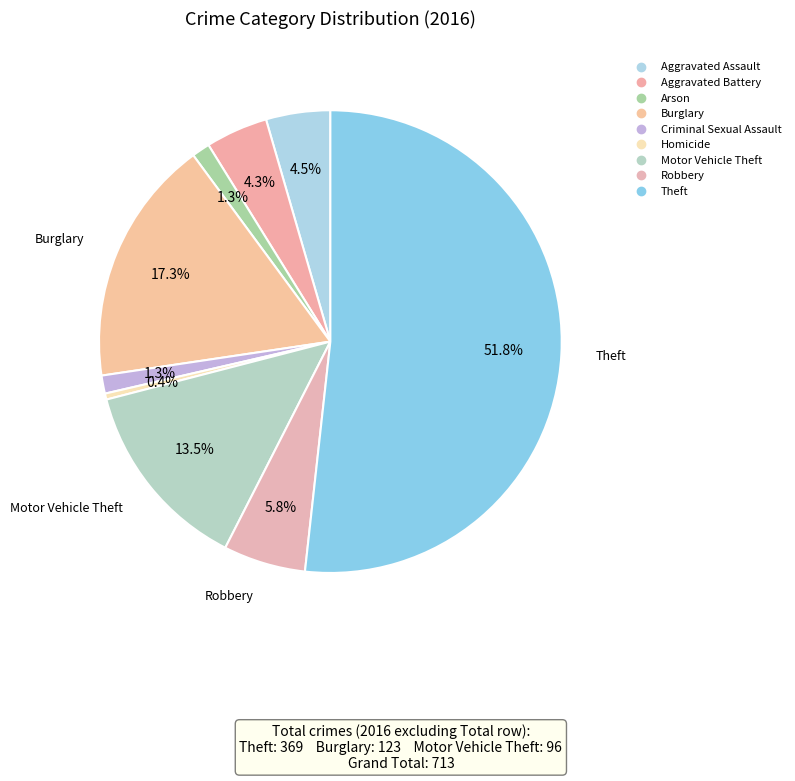

What is the ratio of the value at Aggravated Battery to the value at Theft?

0.1